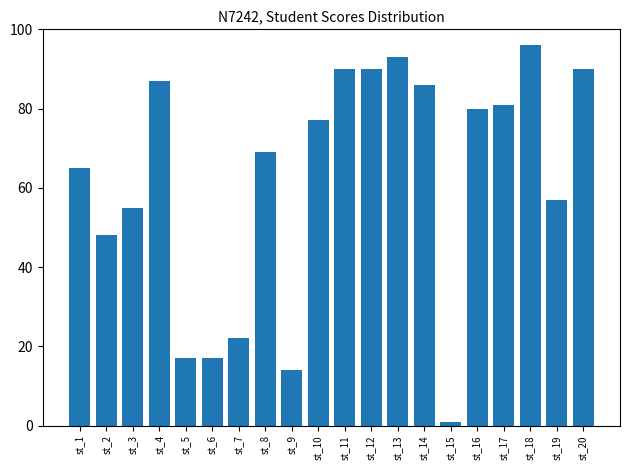

At which category does the chart reach its peak across all series?

st_18